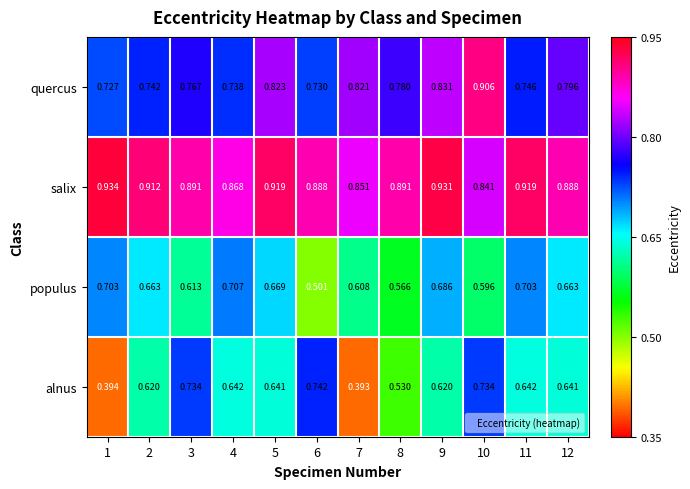

Which series has the largest range (max minus min)?

alnus